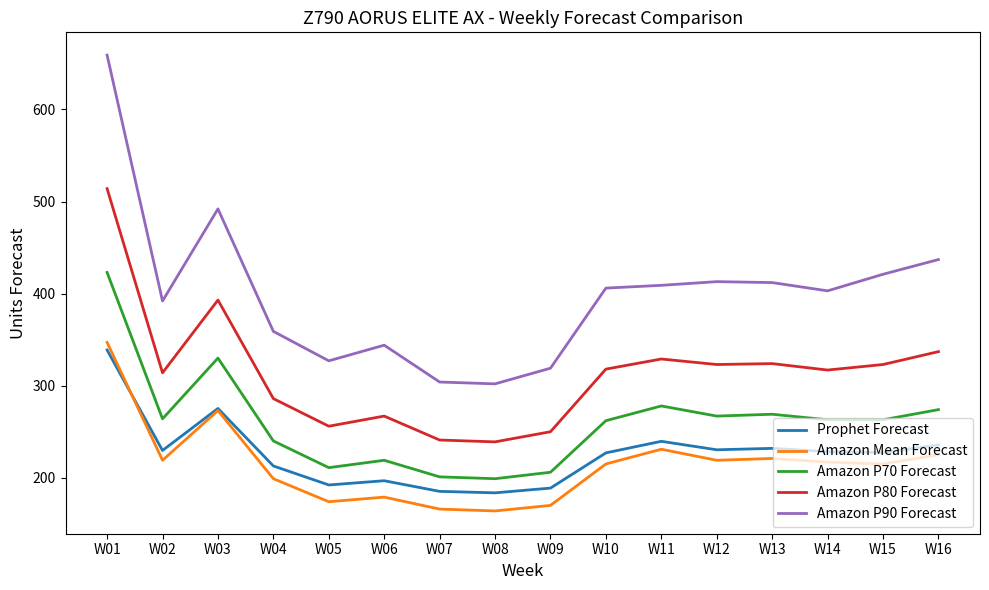

What is the highest value of the Amazon P90 Forecast series?

659.0